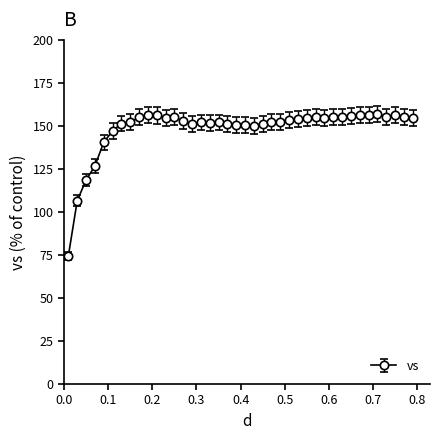

What is the value of the 14th point from the left?

152.8